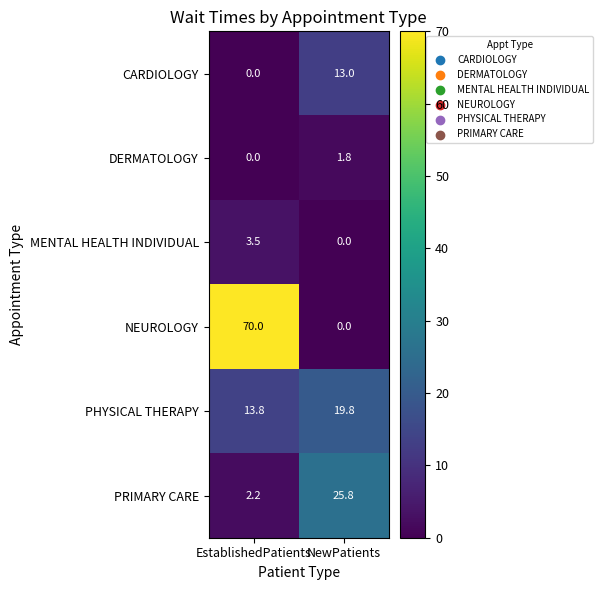

List the series in order of their peak value, highest first.

NEUROLOGY, PRIMARY CARE, PHYSICAL THERAPY, CARDIOLOGY, MENTAL HEALTH INDIVIDUAL, DERMATOLOGY